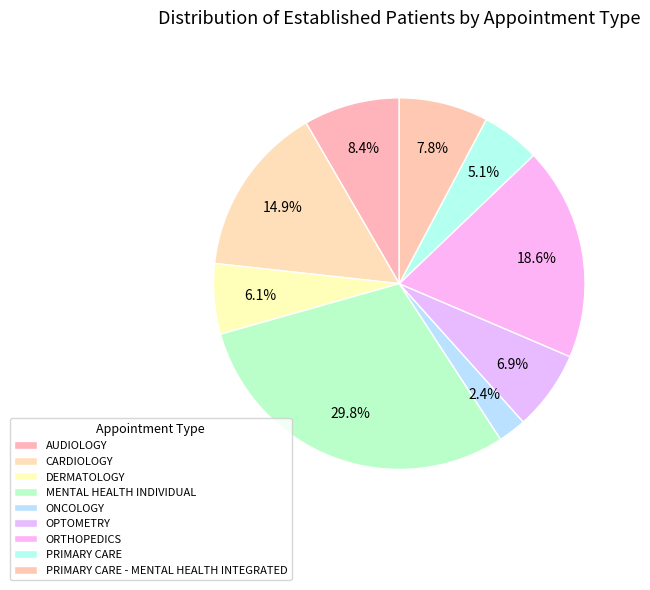

To the nearest percent, what percentage of the pie is ORTHOPEDICS?

19%